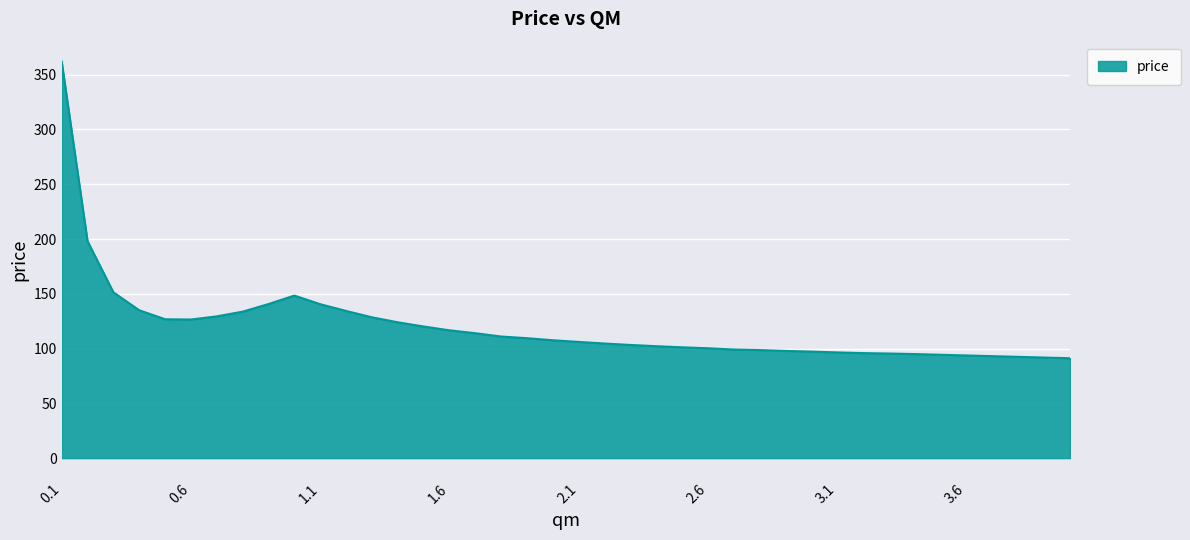

What is the minimum value shown in the chart?

91.2